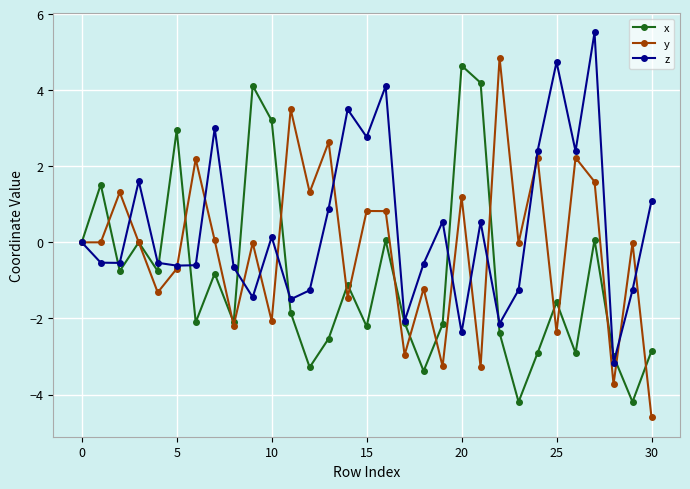

True or false: x and z cross at least once.

True